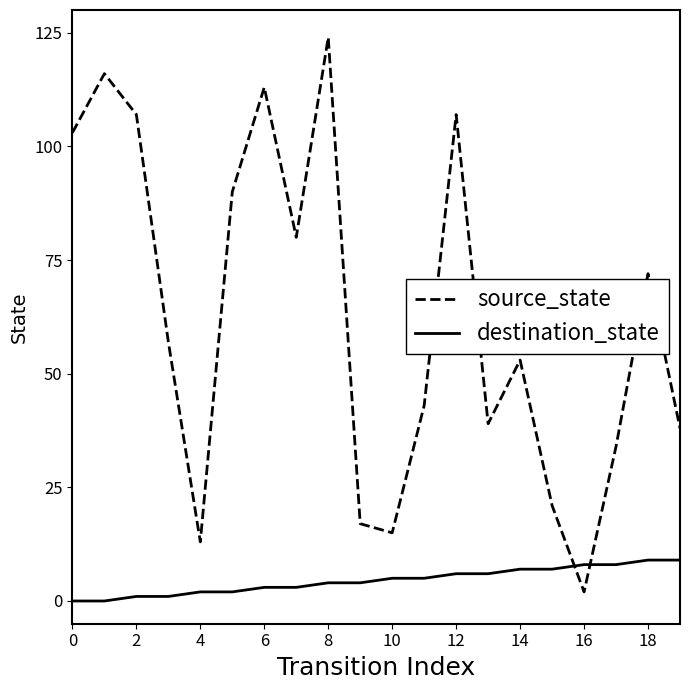

After their last crossing, which series has the higher values: destination_state or source_state?

source_state